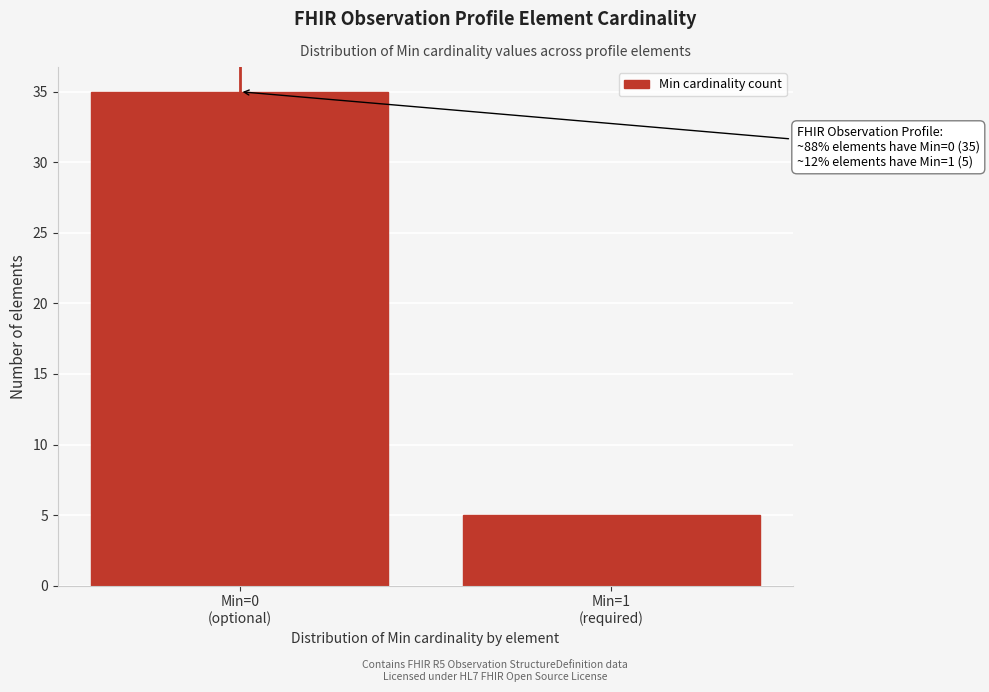

Reading right to left, list all the values displayed in this chart.

5	35